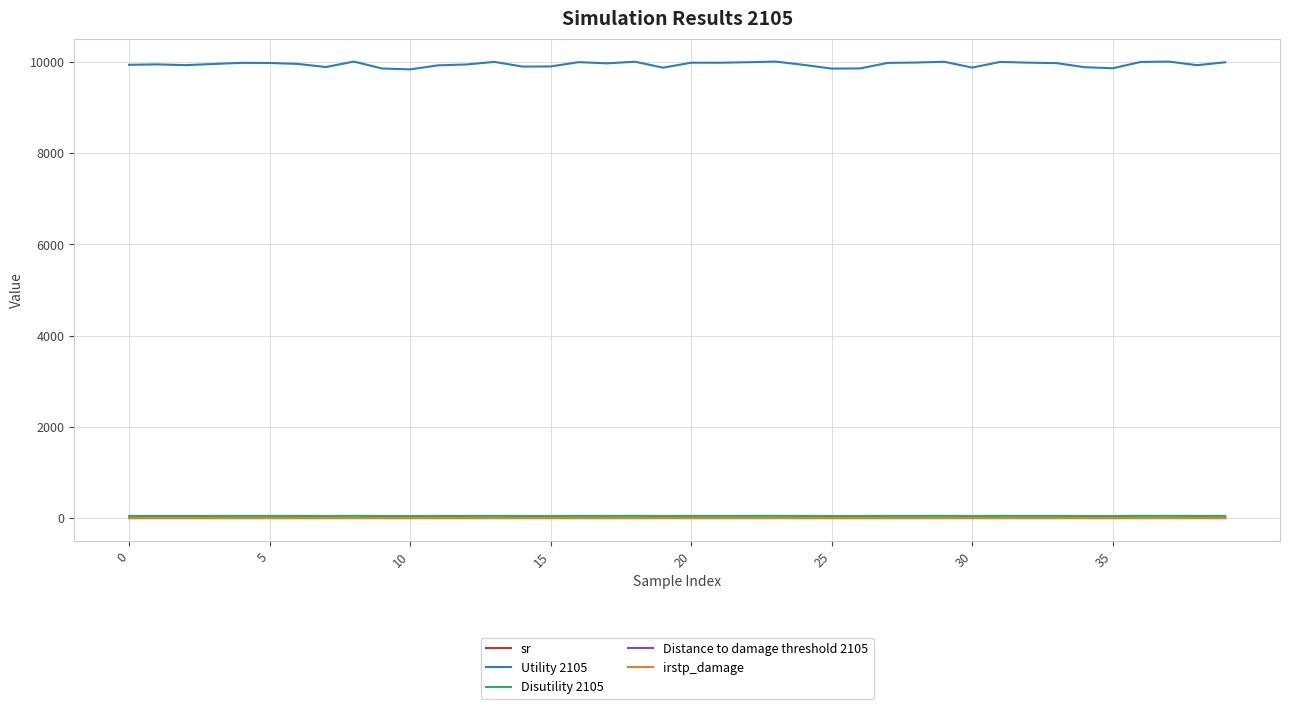

True or false: Disutility 2105 and Utility 2105 cross at least once.

False